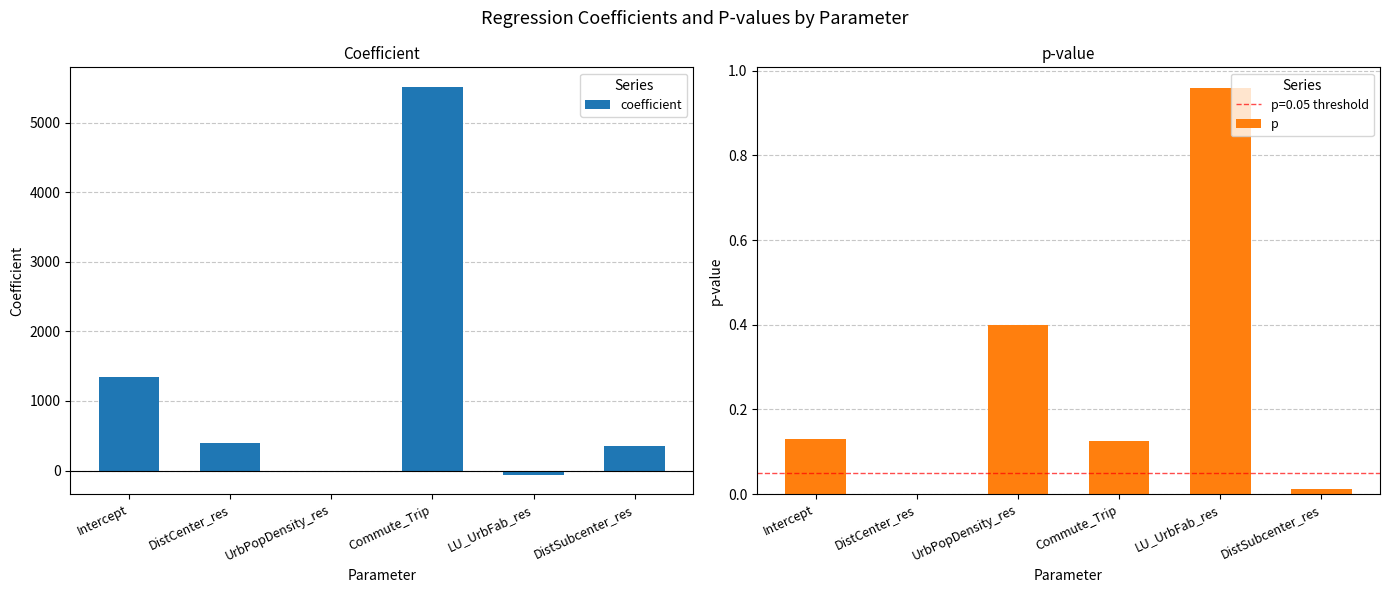

How many values in coefficient are below zero?

2